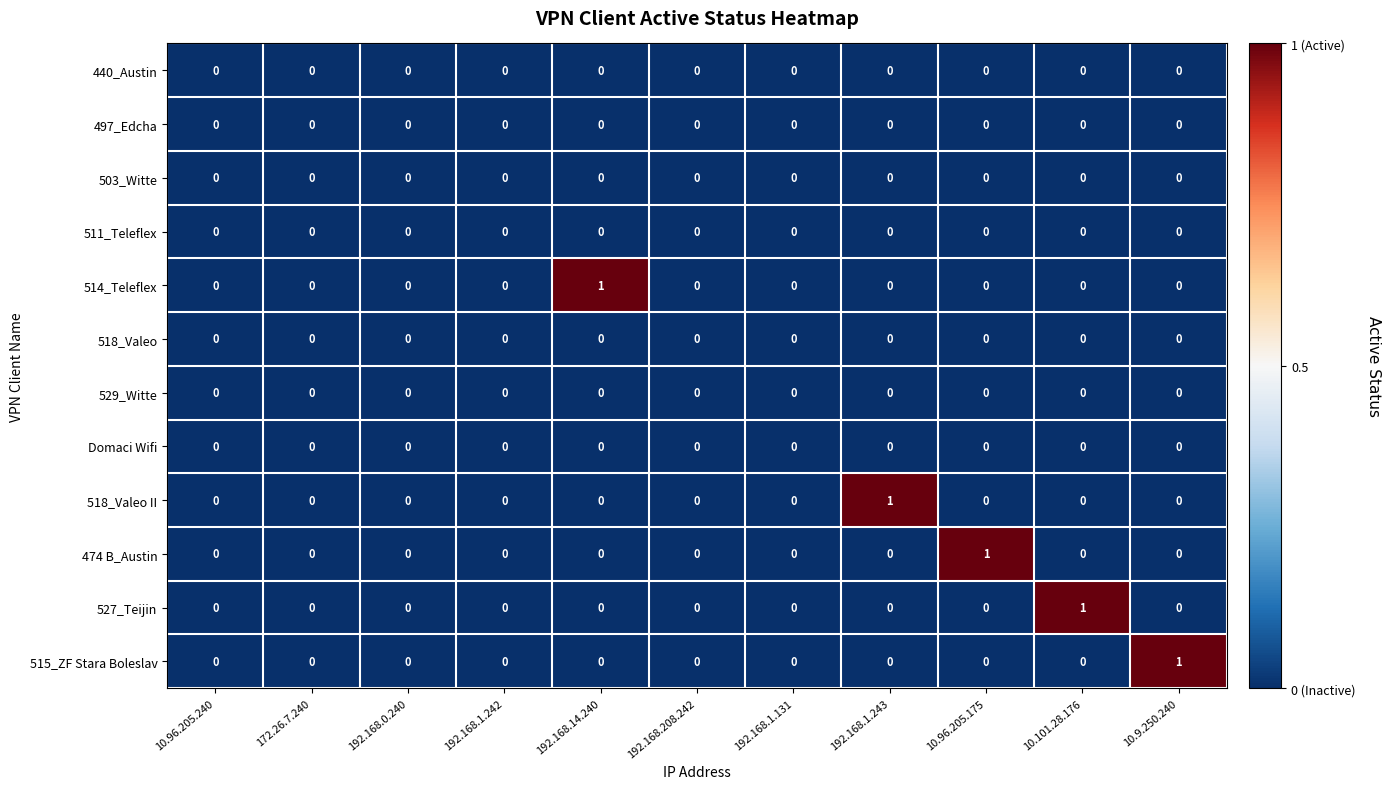

Which category has the highest value in the 515_ZF Stara Boleslav series?

10.9.250.240